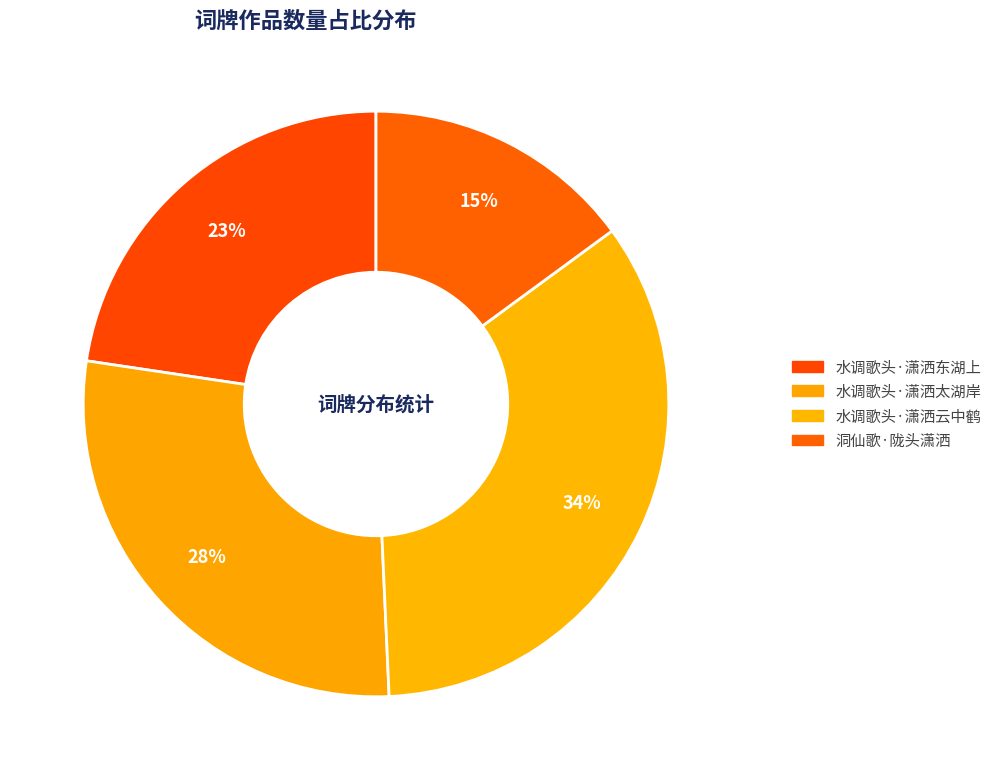

Count the number of slices in the pie.

4